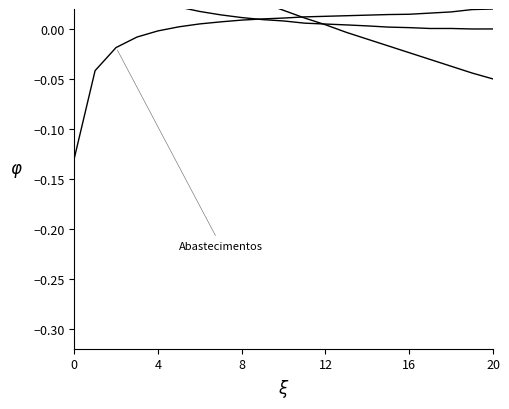

The Abastecimentos series shows 0.0 at 7. True or false?

False